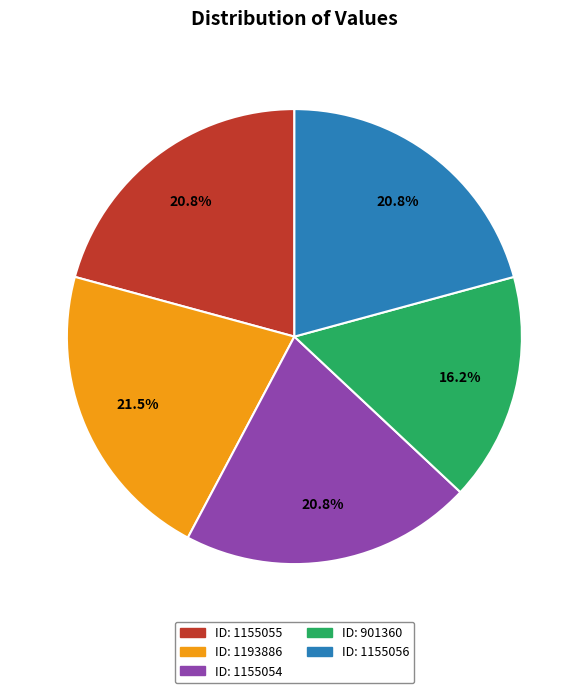

Is there any slice that represents more than half of the pie?

No